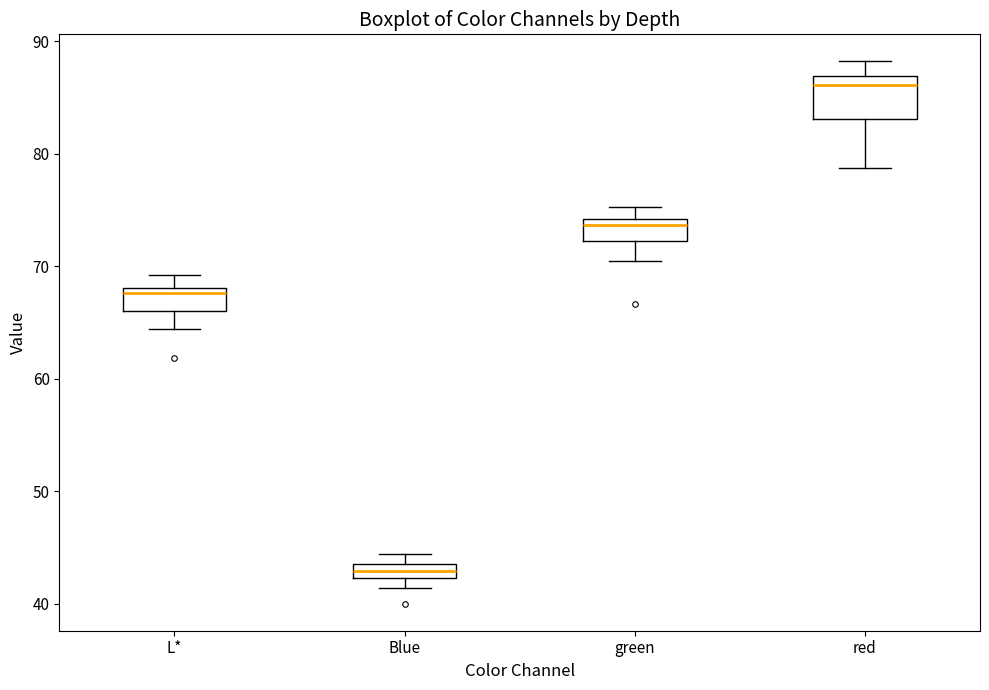

Where is the lower edge of the box for Blue on the y-axis? The values are not printed on the chart, so give them approximately, as read against the axis.

42